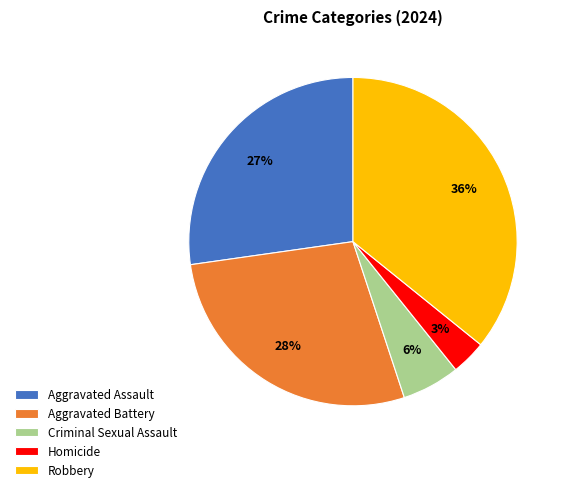

Which slice is the largest?

Robbery